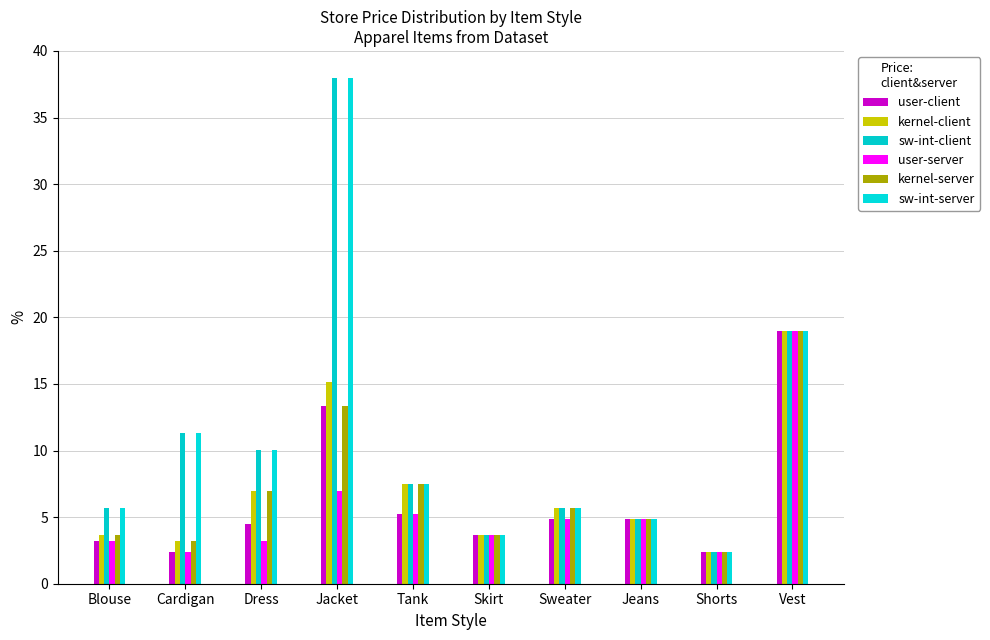

At which label does kernel-client reach its minimum?

Shorts